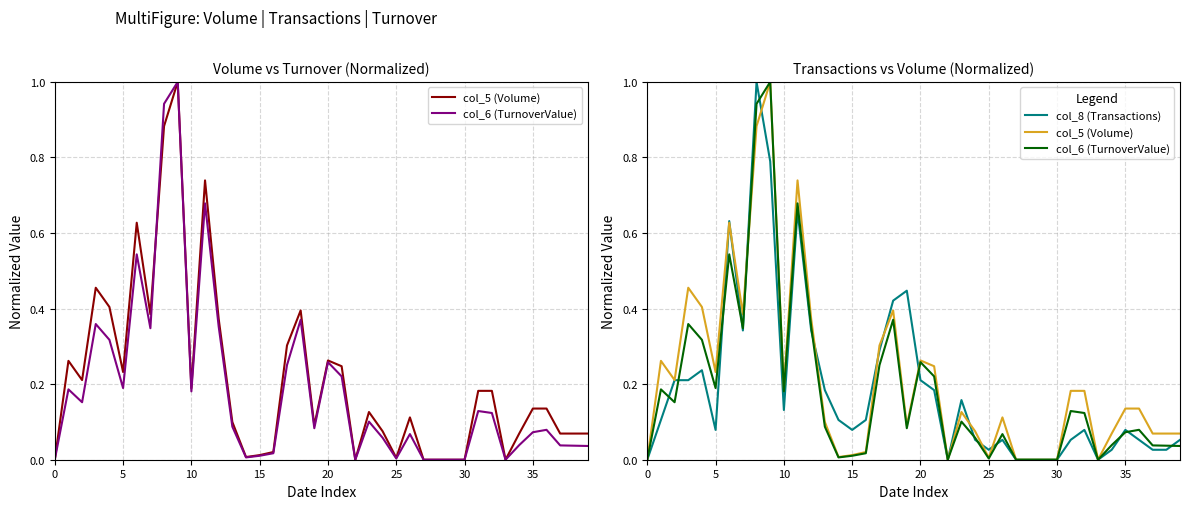

What is the average value of the col_8 (Transactions) series?

0.2